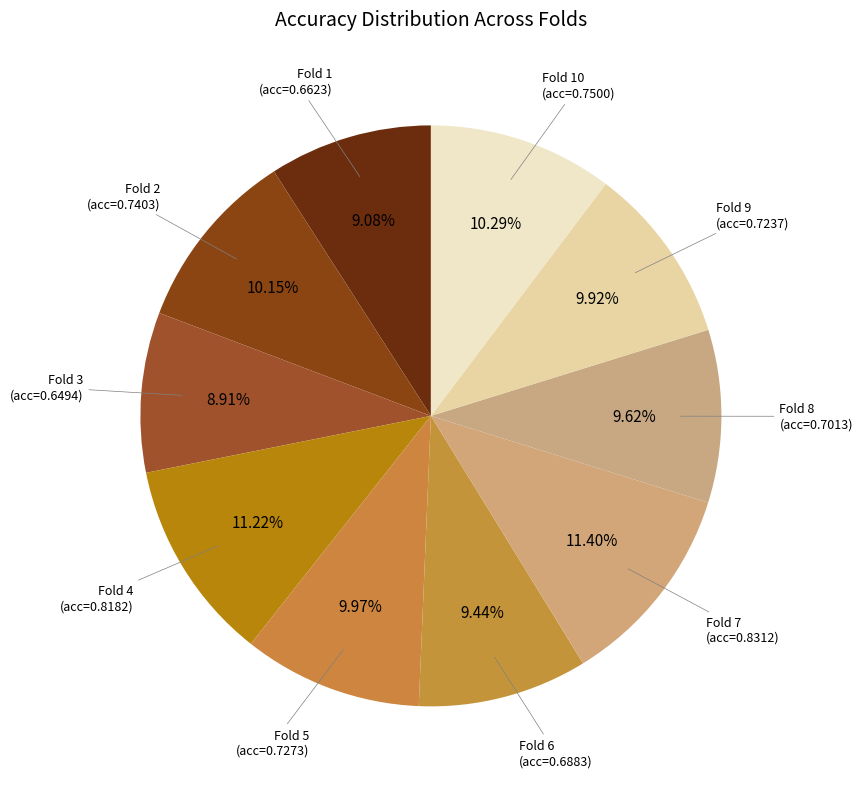

Which slice is the smallest?

Fold 3